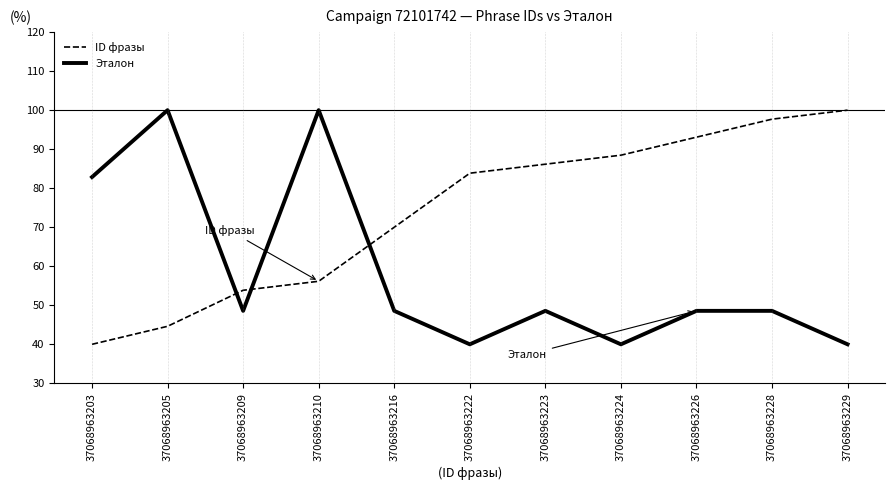

The Эталон series shows 40.0 at 37068963229. True or false?

True